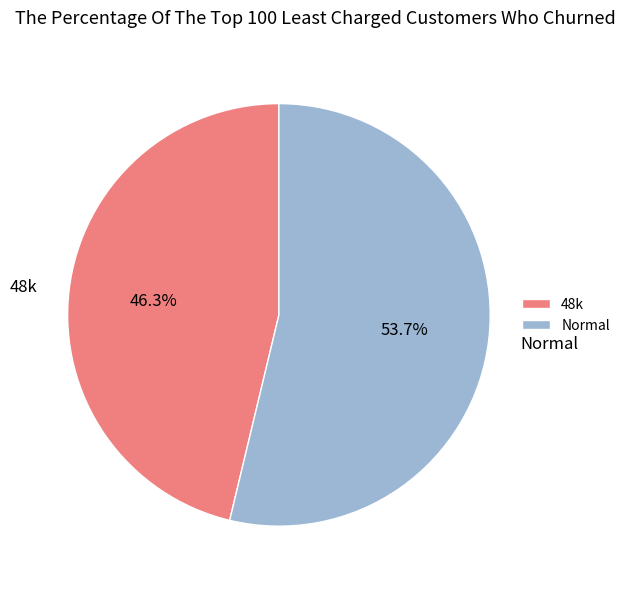

What portion of the pie excludes Normal?

46.3%